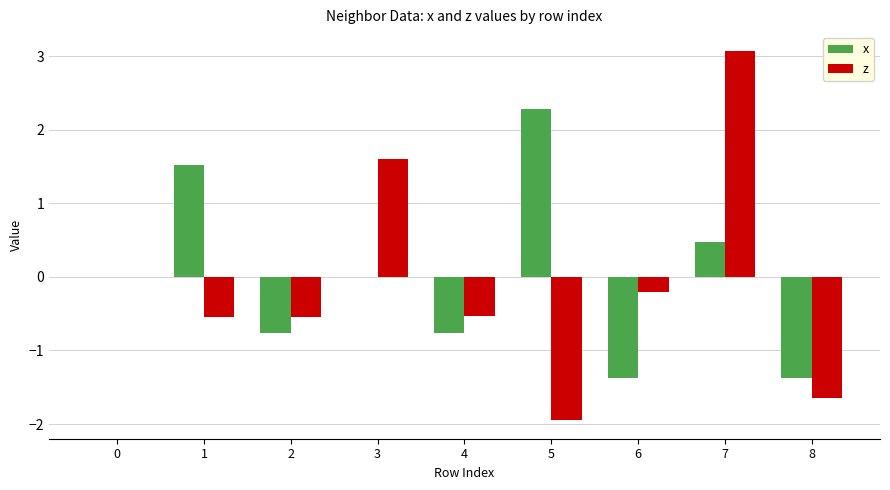

Are the bars horizontal?

No